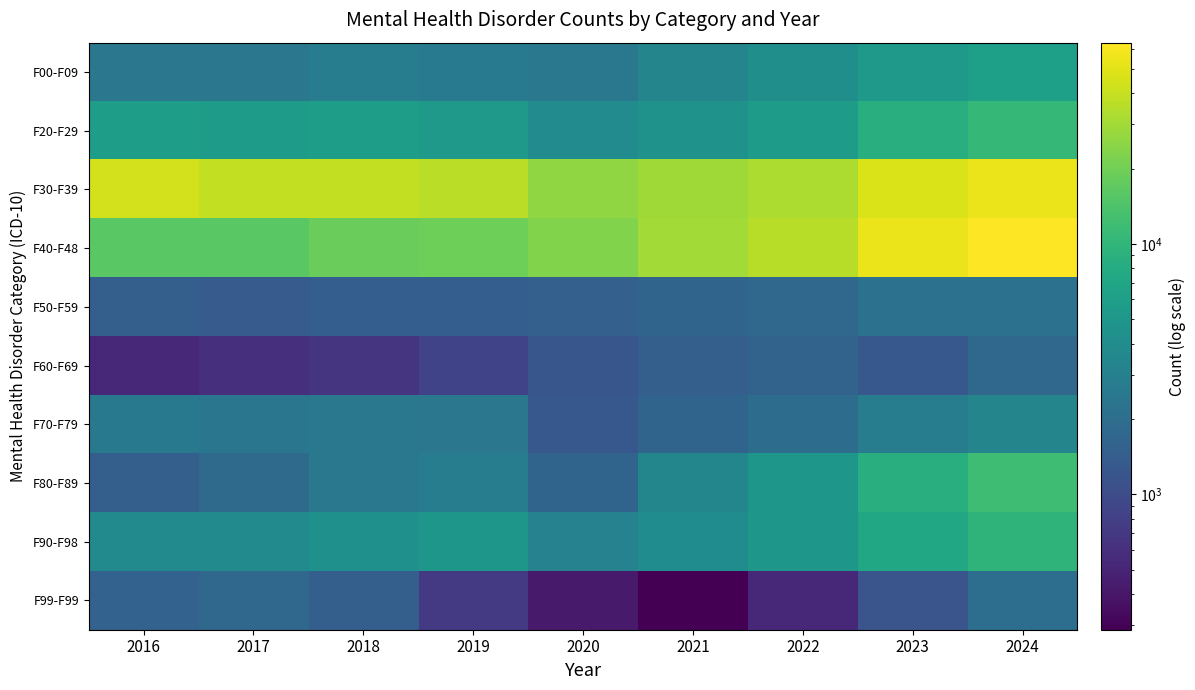

Reading left to right, list all the values displayed in this chart.

F00-F09: 2016=2428	2017=2456	2018=2782	2019=2661	2020=2486	2021=3352	2022=4205	2023=5217	2024=6061
F20-F29: 2016=5952	2017=5711	2018=5784	2019=5353	2020=3913	2021=4482	2022=5560	2023=8455	2024=10397
F30-F39: 2016=43666	2017=38814	2018=39066	2019=36031	2020=26088	2021=29745	2022=32835	2023=47038	2024=54343
F40-F48: 2016=15850	2017=16139	2018=18415	2019=19451	2020=22927	2021=30238	2022=35489	2023=54271	2024=63609
F50-F59: 2016=1480	2017=1354	2018=1443	2019=1432	2020=1511	2021=1636	2022=1799	2023=2163	2024=2142
F60-F69: 2016=525	2017=613	2018=653	2019=849	2020=1223	2021=1479	2022=1593	2023=1277	2024=1737
F70-F79: 2016=2576	2017=2379	2018=2524	2019=2427	2020=1275	2021=1657	2022=1931	2023=2793	2024=3389
F80-F89: 2016=1479	2017=1856	2018=2485	2019=2801	2020=1640	2021=3456	2022=4984	2023=8680	2024=11796
F90-F98: 2016=3845	2017=3790	2018=4290	2019=4967	2020=3146	2021=3987	2022=5027	2023=7289	2024=9599
F99-F99: 2016=1564	2017=1768	2018=1470	2019=726	2020=426	2021=288	2022=542	2023=1188	2024=2022